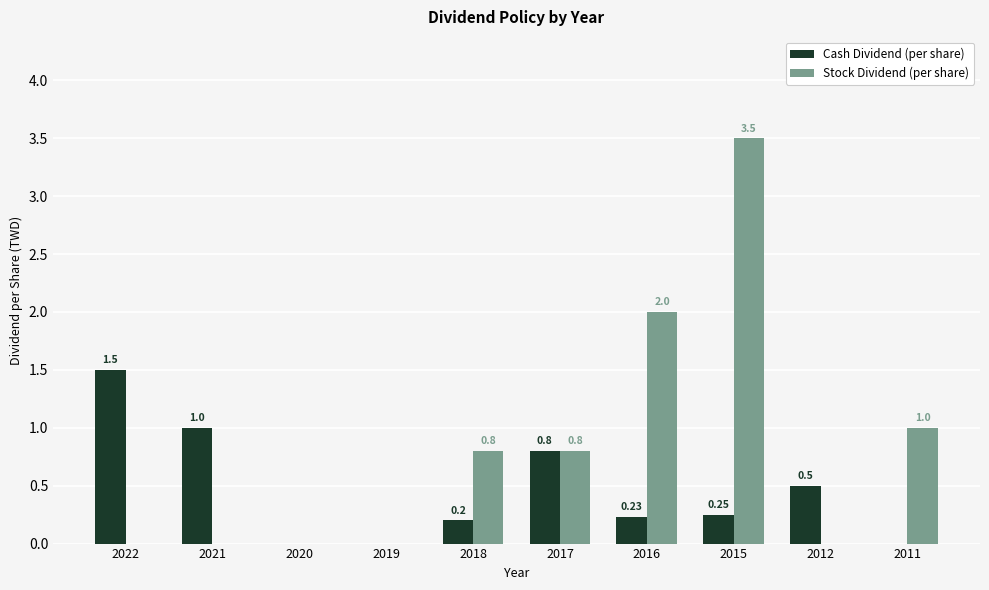

Which series changed the most between 2021 and 2016?

Stock Dividend (per share)